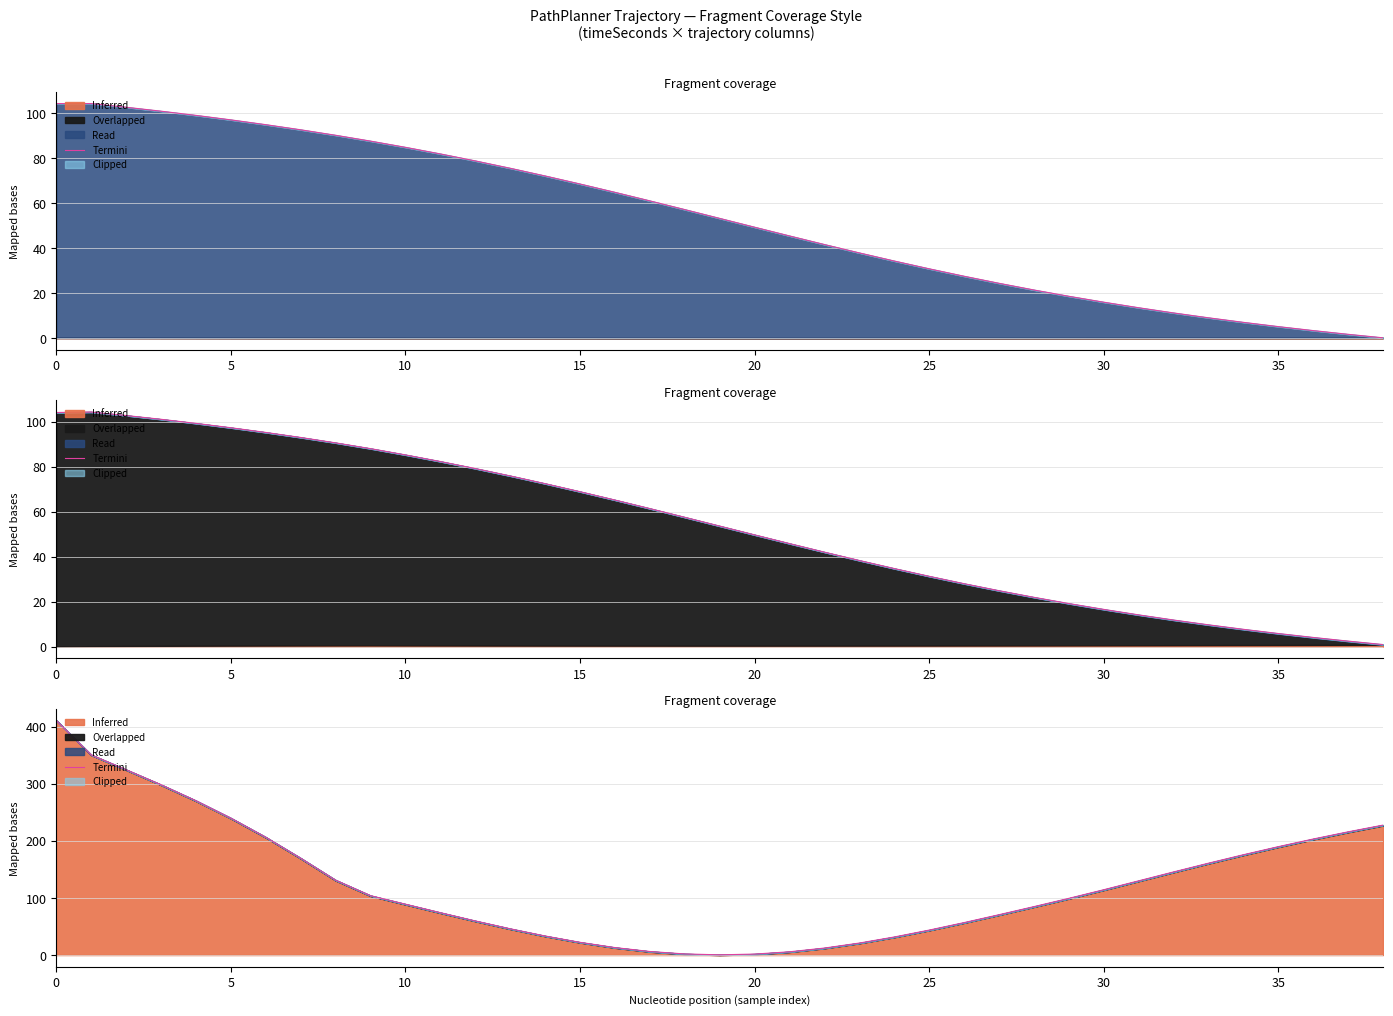

What is the difference between the maximum and minimum values?

410.7